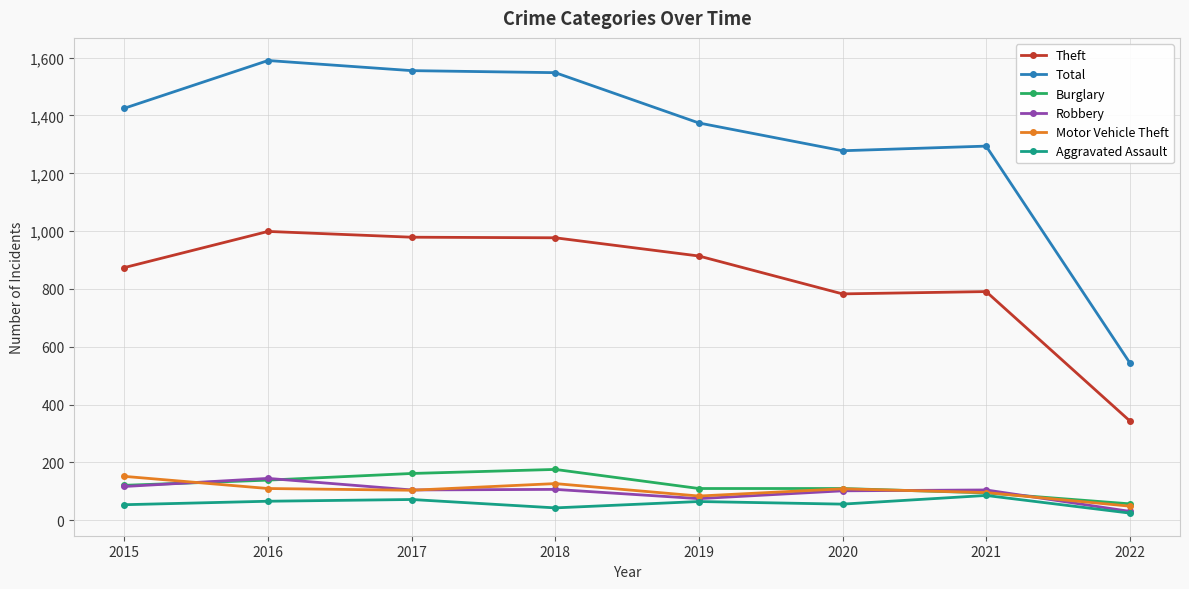

Is the value of Total at 2022 greater than the value of Aggravated Assault at 2018?

Yes